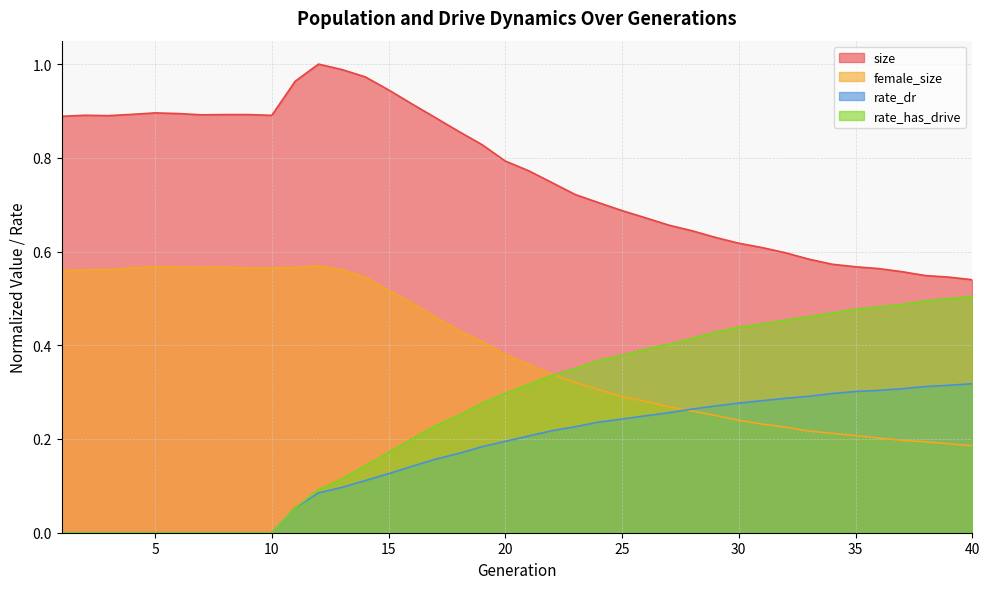

True or false: female_size has more than 0 points higher than both neighbors.

True